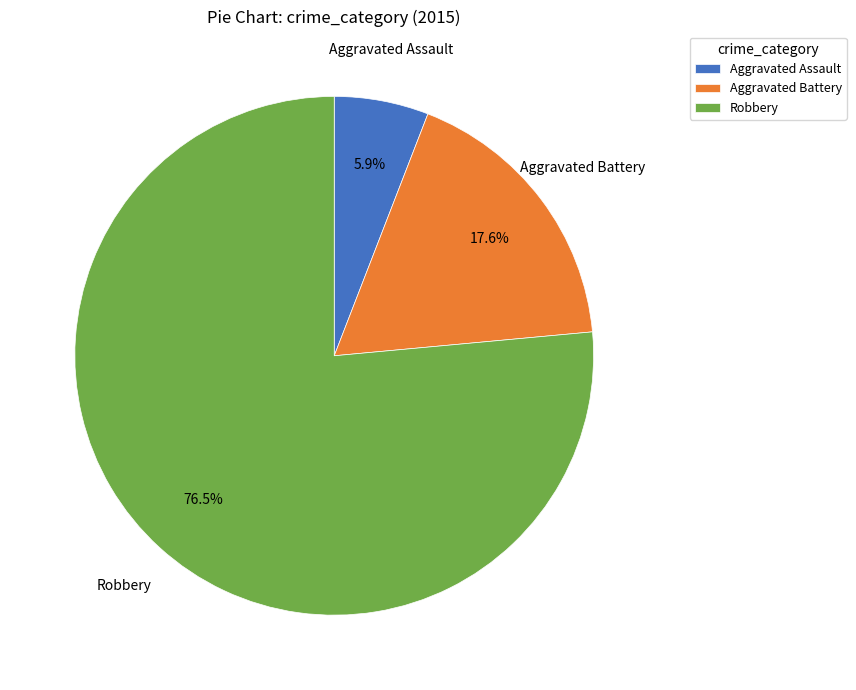

Rank the categories by value from highest to lowest.

Robbery, Aggravated Battery, Aggravated Assault